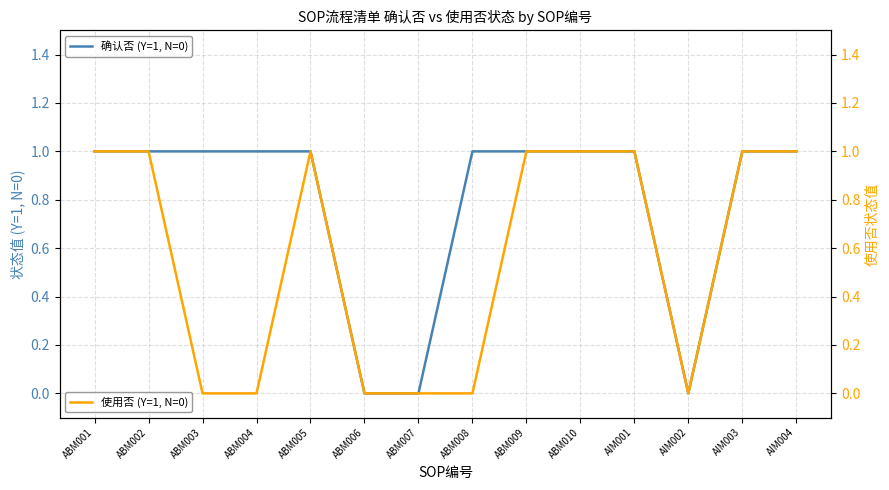

How many lines are shown in the chart?

2